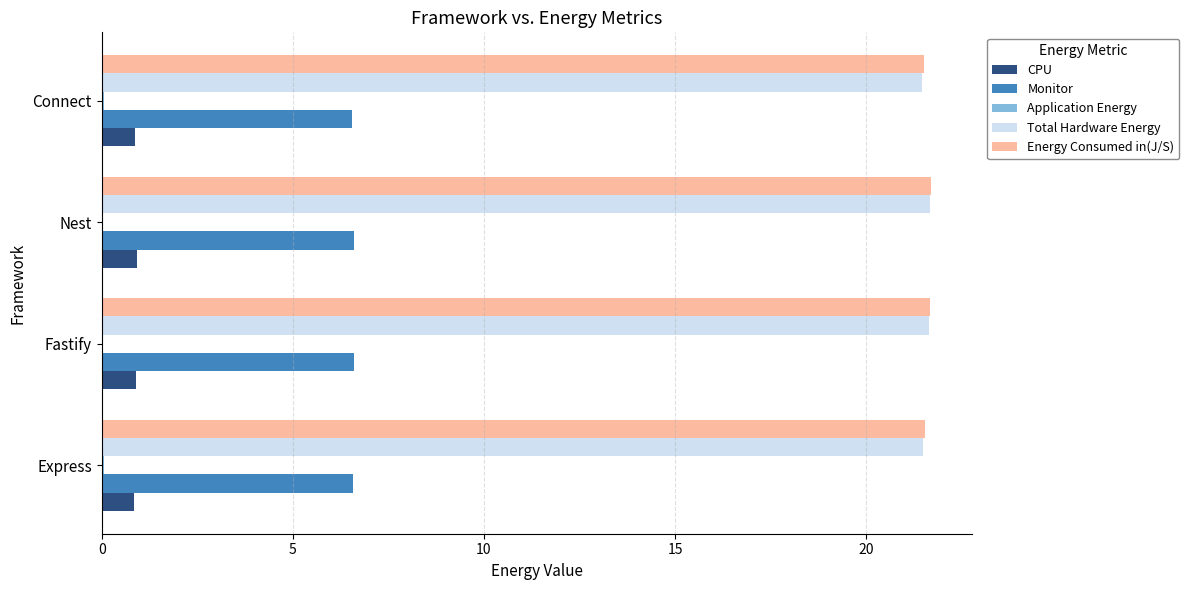

The value of Energy Consumed in(J/S) at Nest is 21.7. True or false?

True